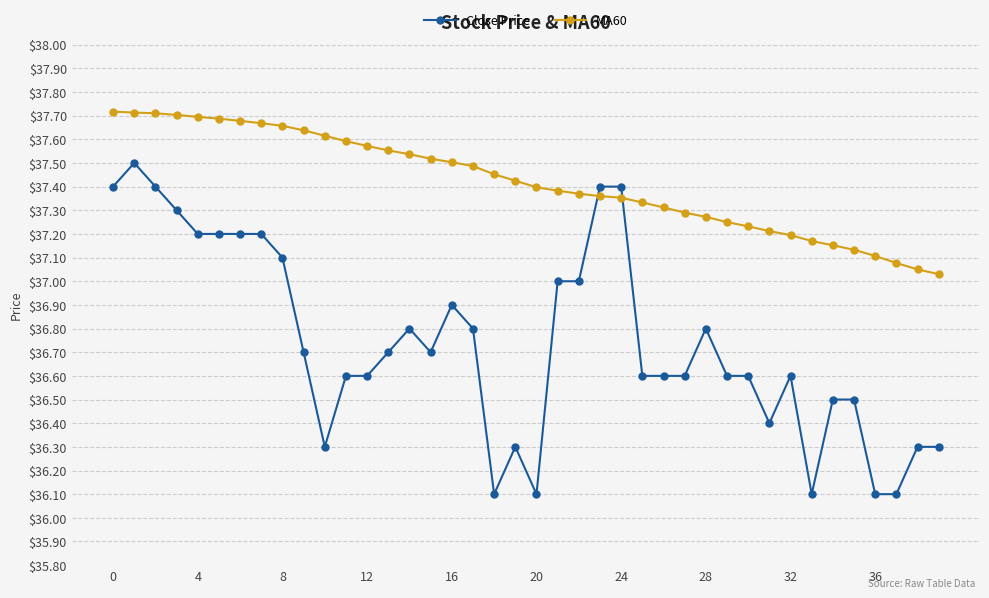

How many intersections are there between MA60 and Close Price?

2